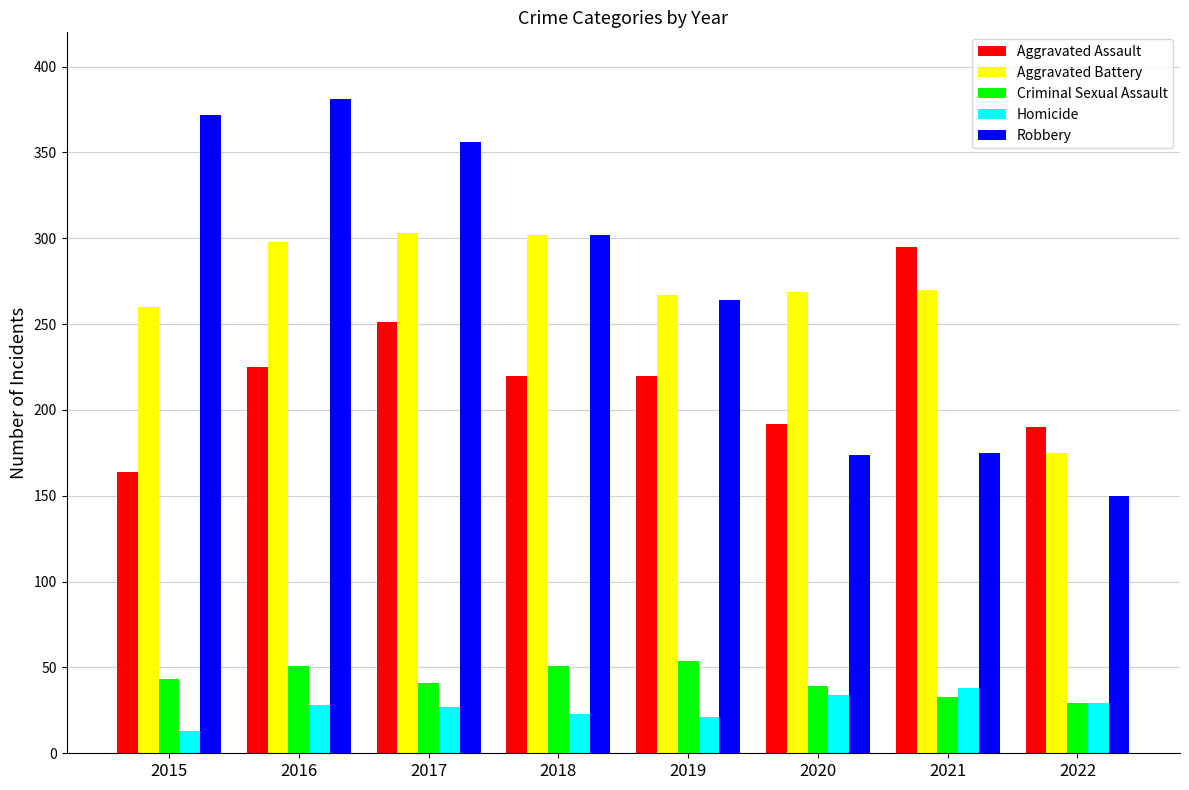

What is the minimum value for Aggravated Assault?

164